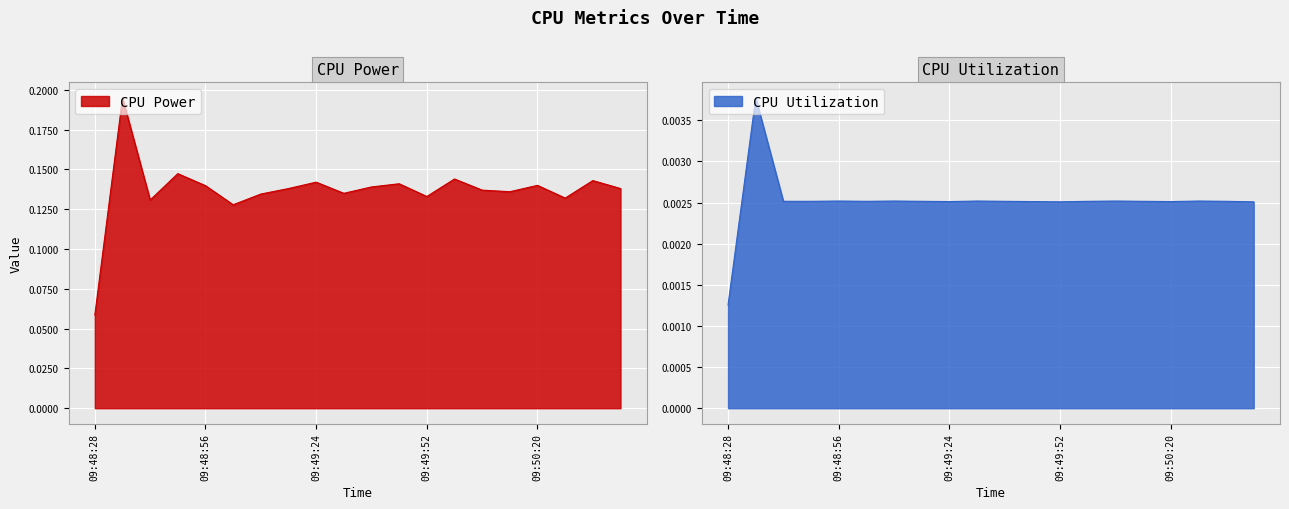

What is the average value of the CPU Power series?

0.1